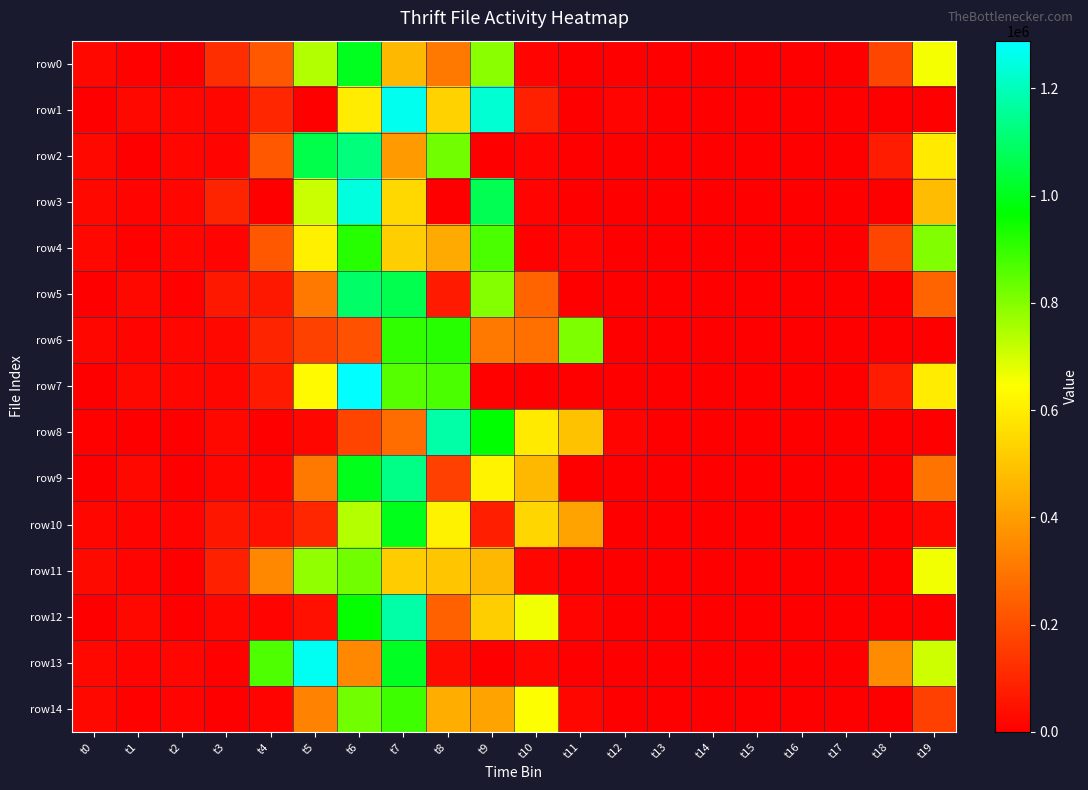

Which label corresponds to the largest value in the chart?

t6